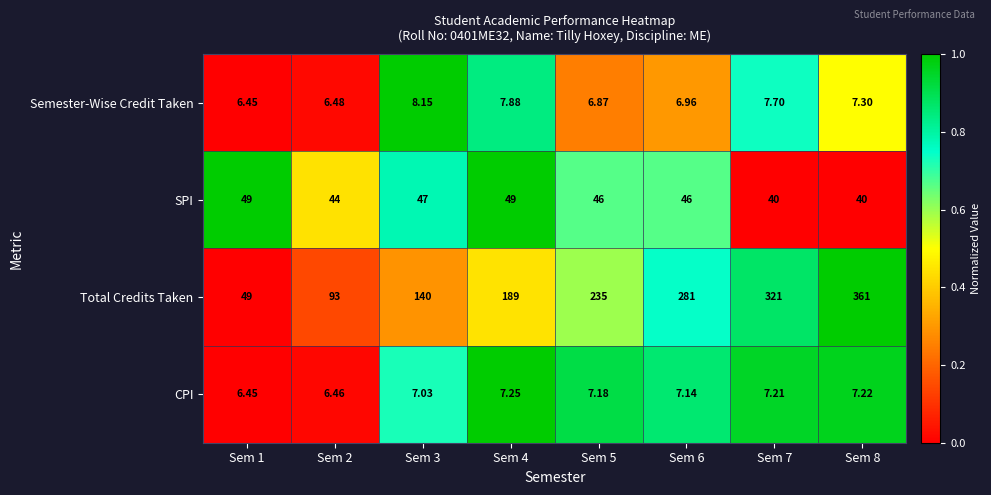

List the series in order of their peak value, highest first.

Total Credits Taken, SPI, Semester-Wise Credit Taken, CPI